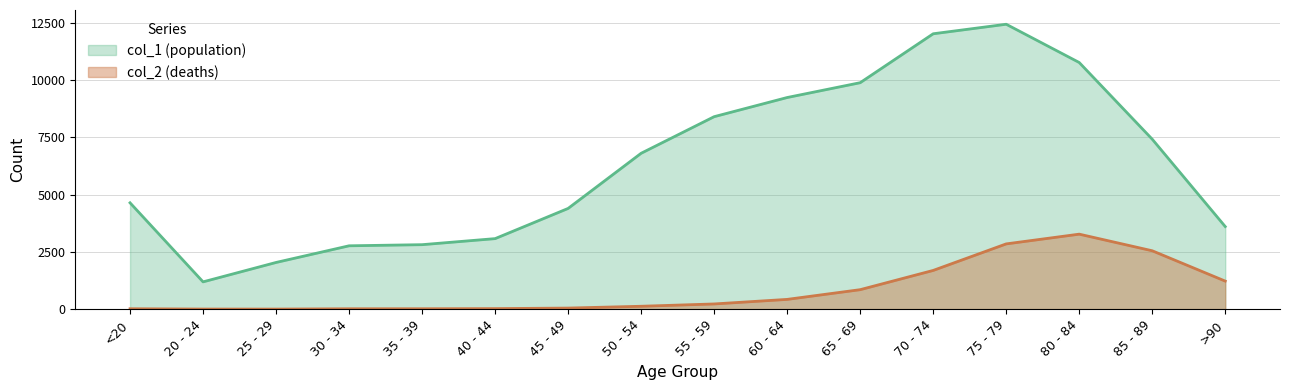

Between <20 and 65 - 69, which series saw the biggest shift?

col_1